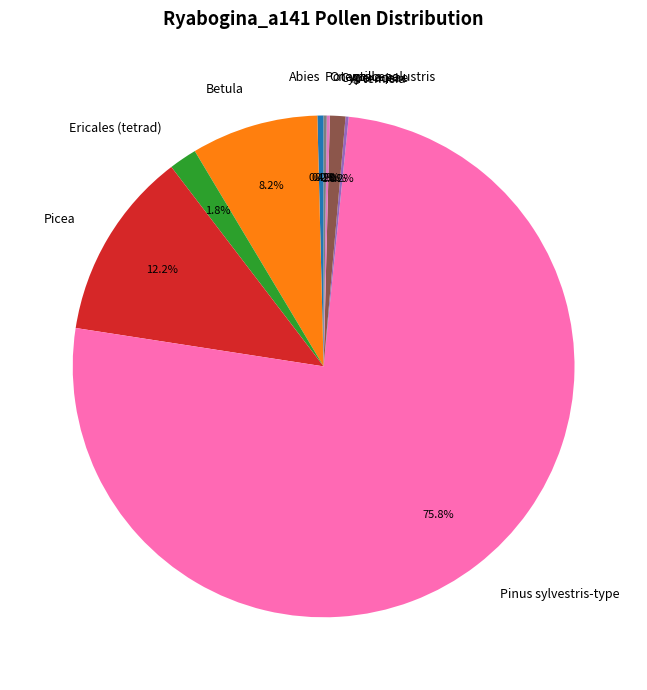

Is it true that Ericales (tetrad) is 2% of the pie?

True